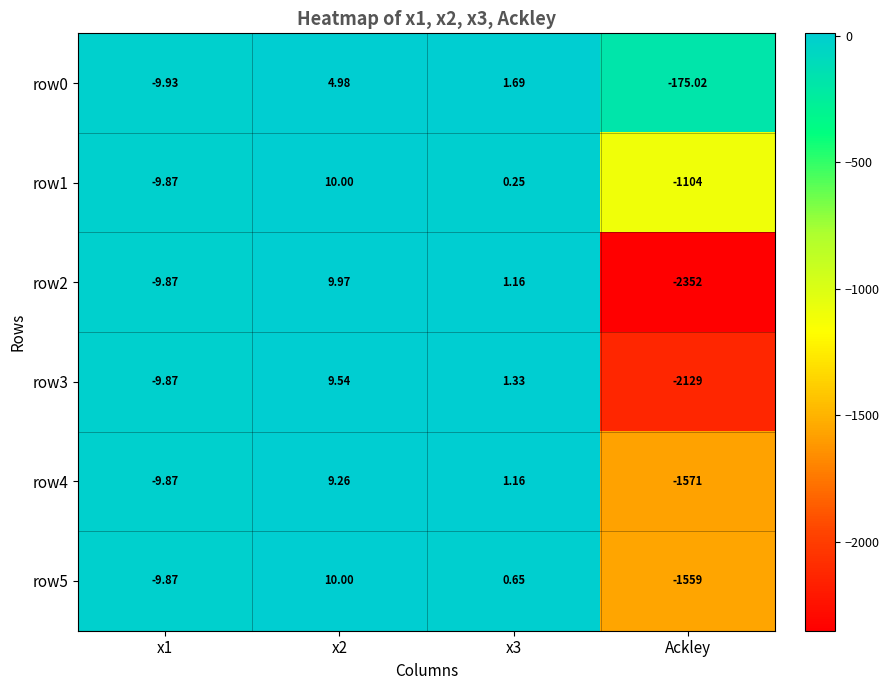

Is the value of row2 at x3 greater than the value of row0 at x1?

Yes